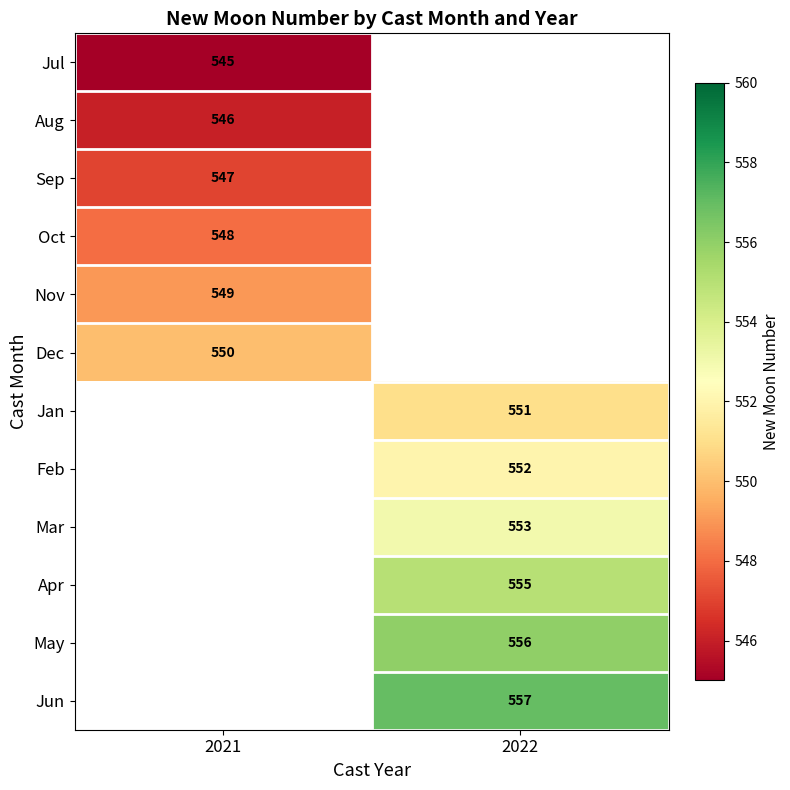

The value of Apr at 2022 is 953.4. True or false?

False